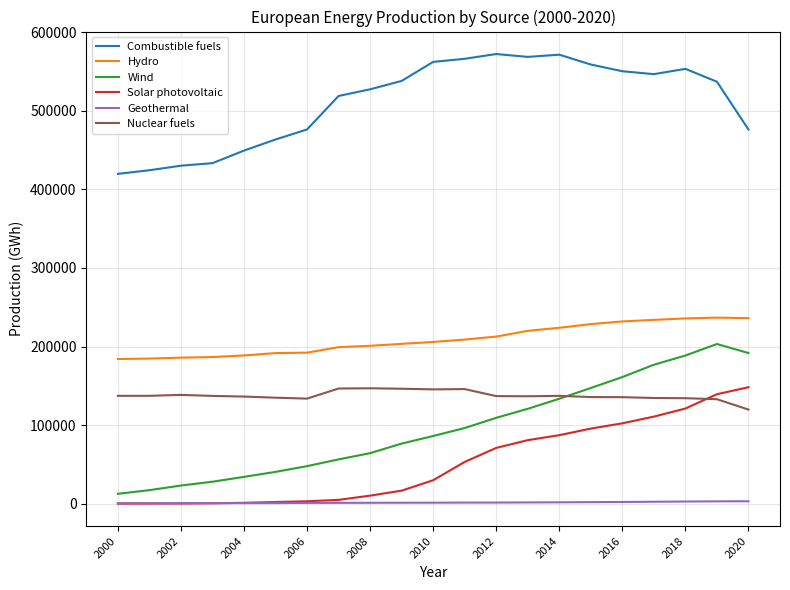

What is the maximum value for Combustible fuels?

572119.5